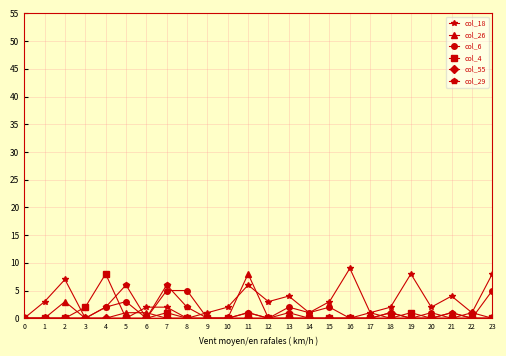

Which series has the largest range (max minus min)?

col_26